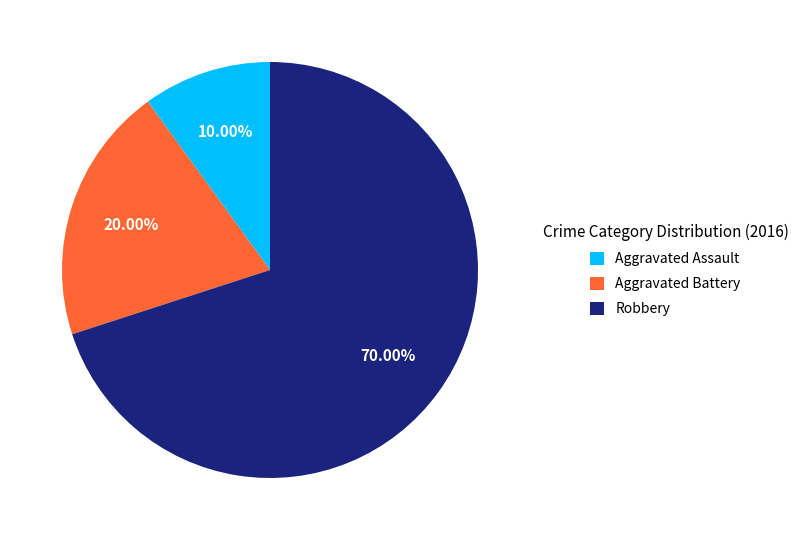

What percentage is the Aggravated Battery slice, to the nearest percent?

20%